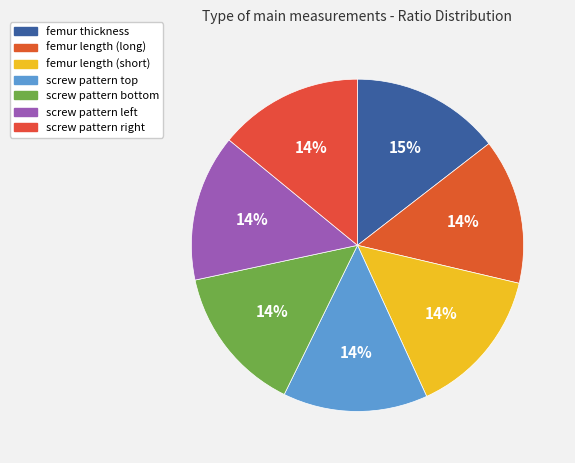

How many slices are in this pie chart?

7